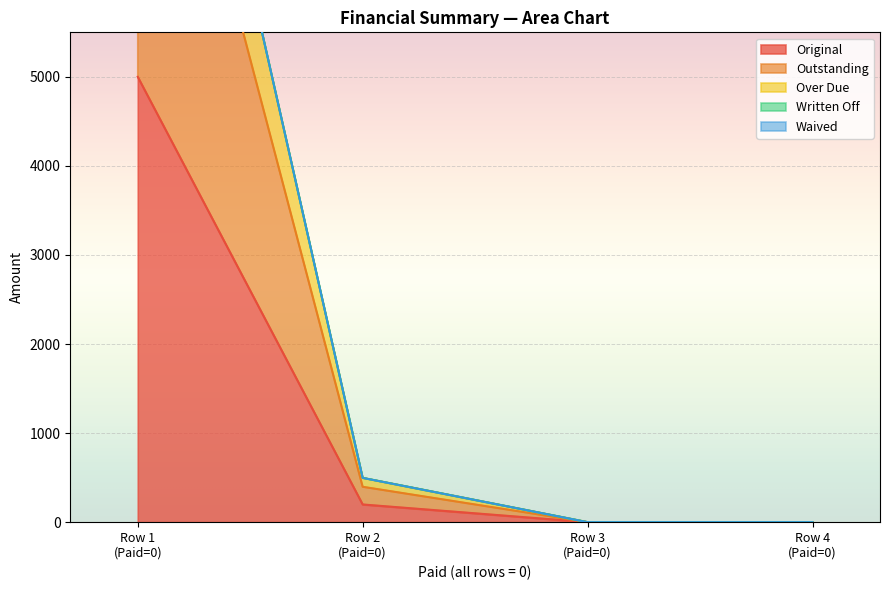

What is the average value of the Outstanding series?

2599.3